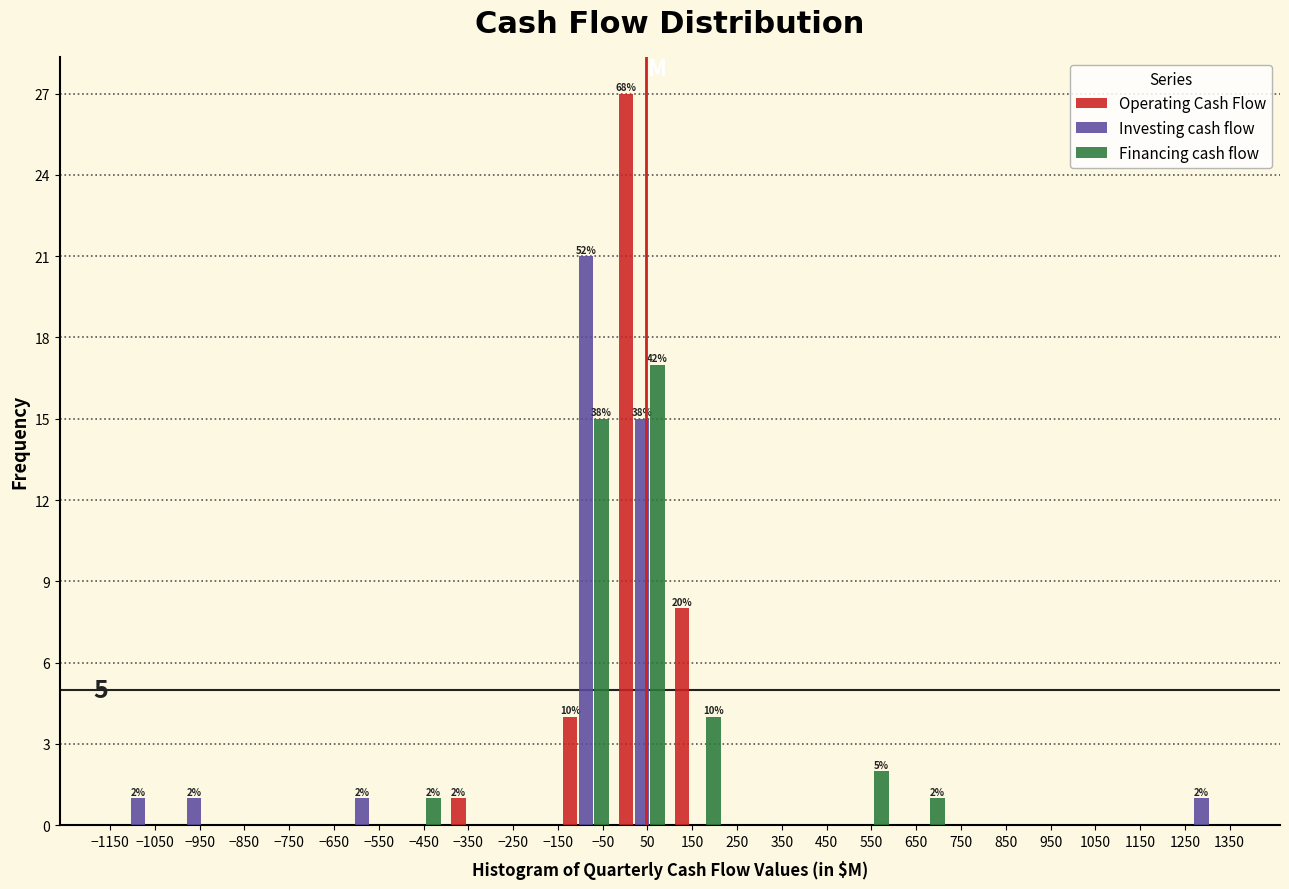

In the Financing cash flow series, which range on the x-axis has the tallest bar?

-25 to 100